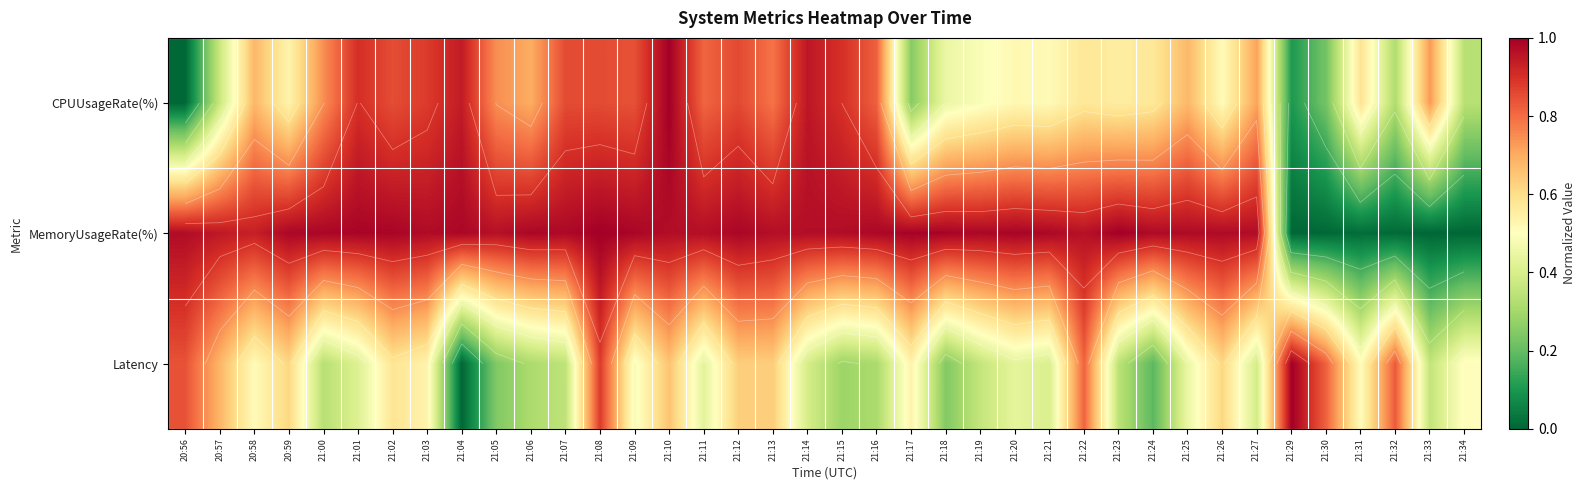

What is the difference between the highest and lowest values at 21:14?

0.6